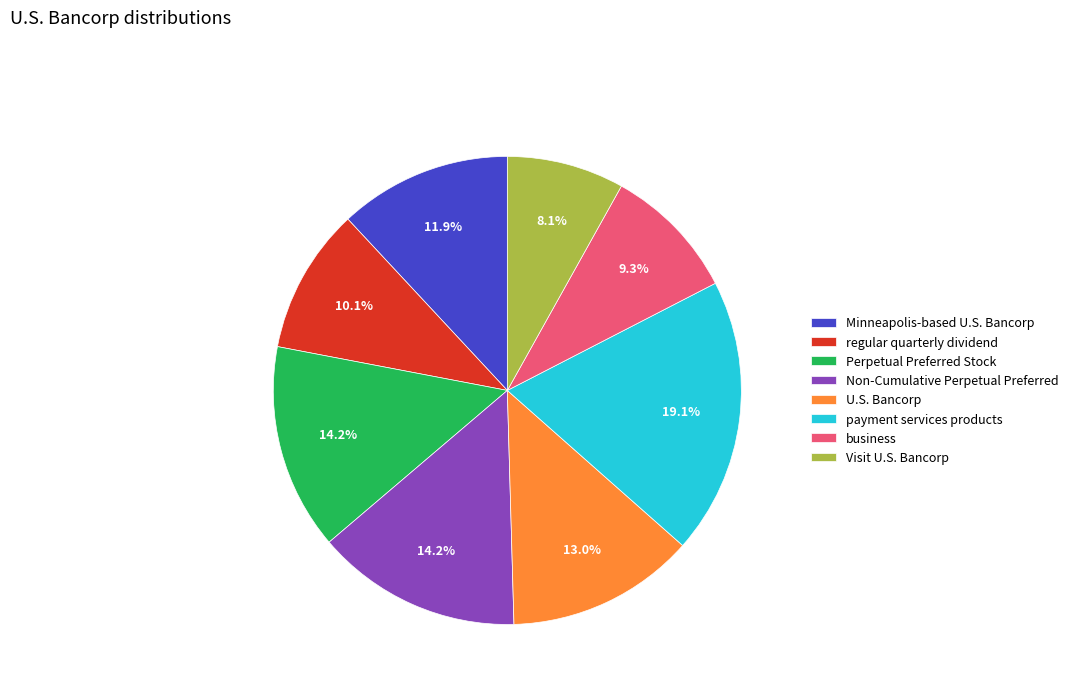

Which has a higher value, Minneapolis-based U.S. Bancorp or payment services products?

payment services products